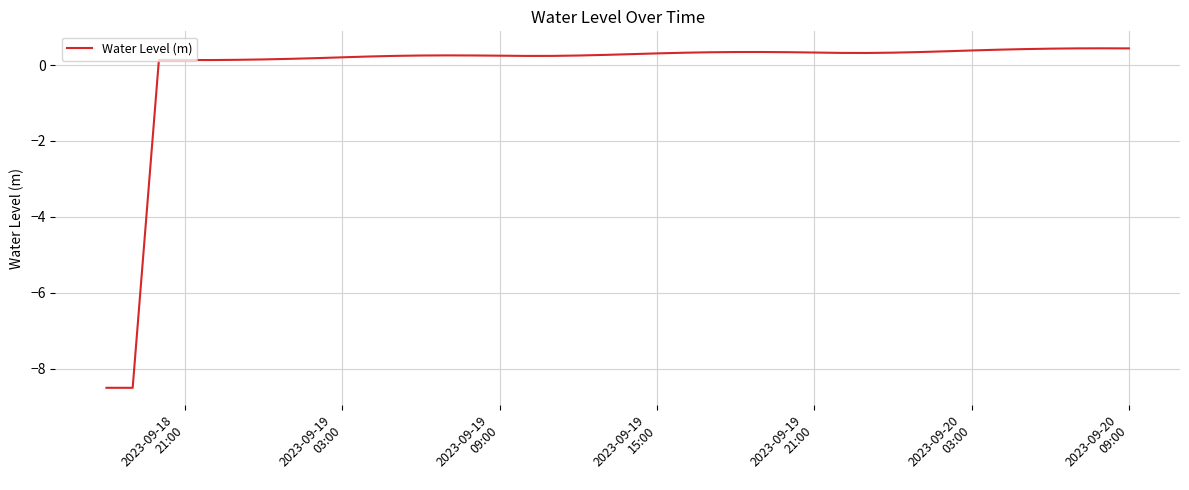

What is the difference between the maximum and minimum values?

8.9